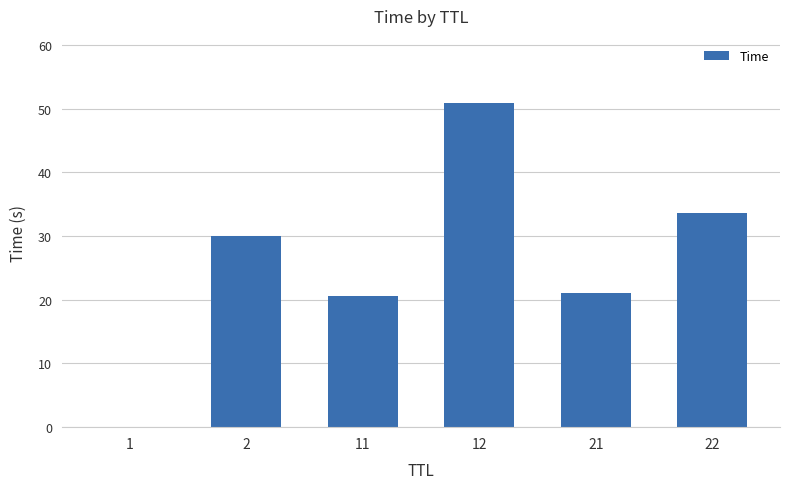

What is the difference between the values at 21 and 22?

12.6